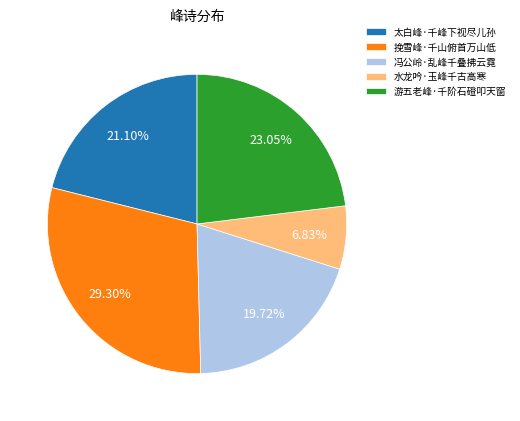

True or false: 游五老峰·千阶石磴叩天窗 accounts for 37% of the total.

False